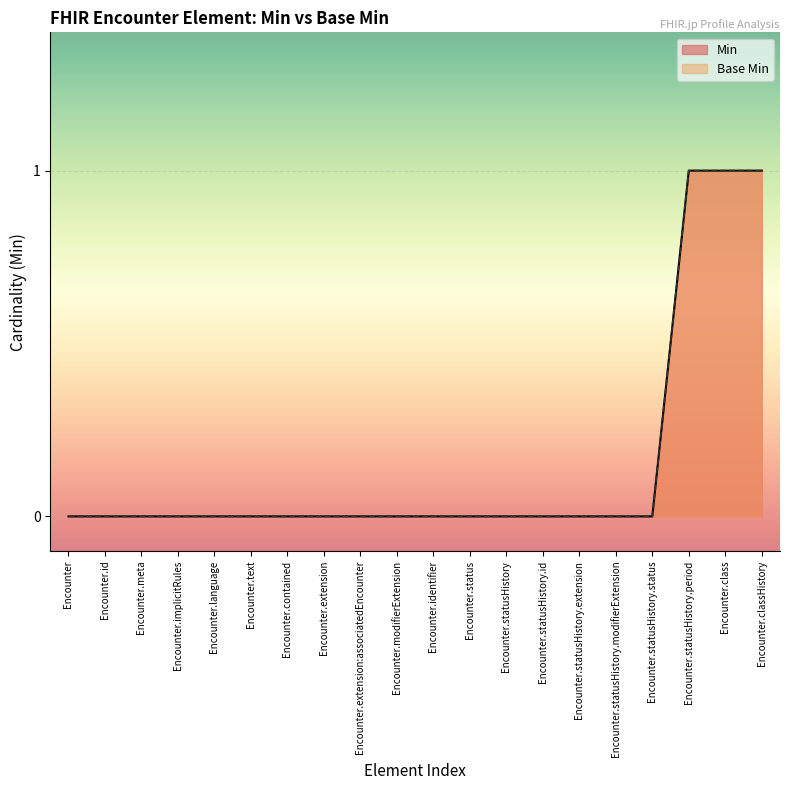

Reading left to right, extract all data points from this chart.

Min: Encounter=0	Encounter.id=0	Encounter.meta=0	Encounter.implicitRules=0	Encounter.language=0	Encounter.text=0	Encounter.contained=0	Encounter.extension=0	Encounter.extension:associatedEncounter=0	Encounter.modifierExtension=0	Encounter.identifier=0	Encounter.status=0	Encounter.statusHistory=0	Encounter.statusHistory.id=0	Encounter.statusHistory.extension=0	Encounter.statusHistory.modifierExtension=0	Encounter.statusHistory.status=0	Encounter.statusHistory.period=1	Encounter.class=1	Encounter.classHistory=1
Base Min: Encounter=0	Encounter.id=0	Encounter.meta=0	Encounter.implicitRules=0	Encounter.language=0	Encounter.text=0	Encounter.contained=0	Encounter.extension=0	Encounter.extension:associatedEncounter=0	Encounter.modifierExtension=0	Encounter.identifier=0	Encounter.status=0	Encounter.statusHistory=0	Encounter.statusHistory.id=0	Encounter.statusHistory.extension=0	Encounter.statusHistory.modifierExtension=0	Encounter.statusHistory.status=0	Encounter.statusHistory.period=1	Encounter.class=1	Encounter.classHistory=1